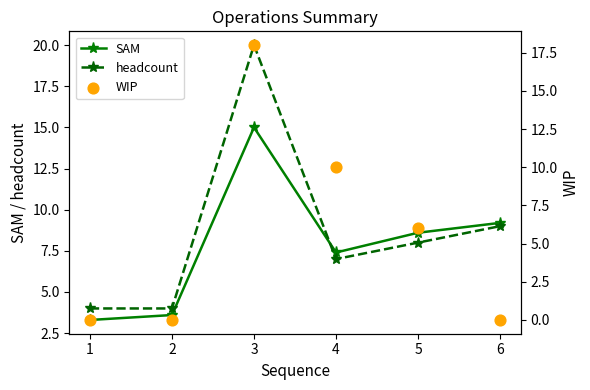

What is the total value across all series at 2?

7.6